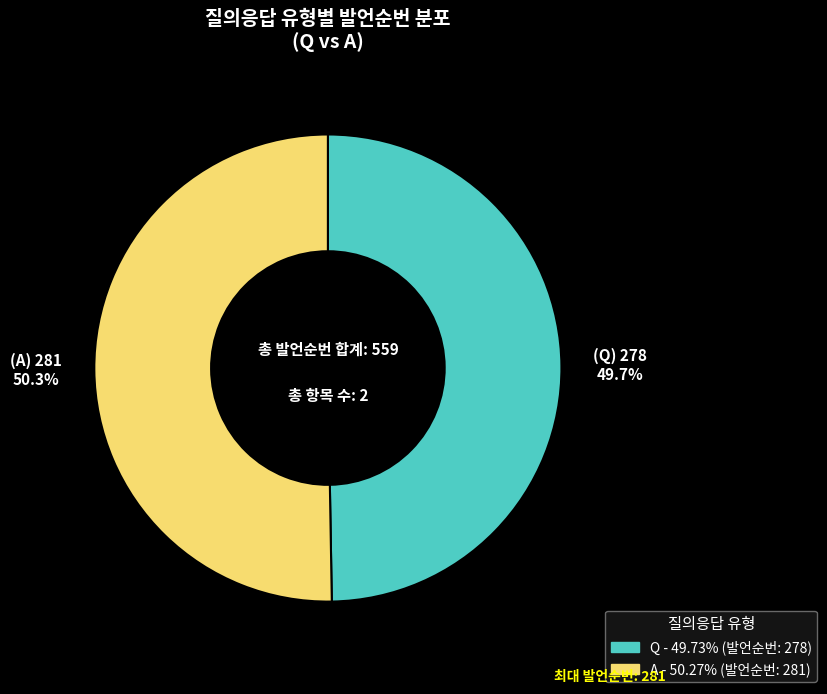

Which has a higher value, A or Q?

A